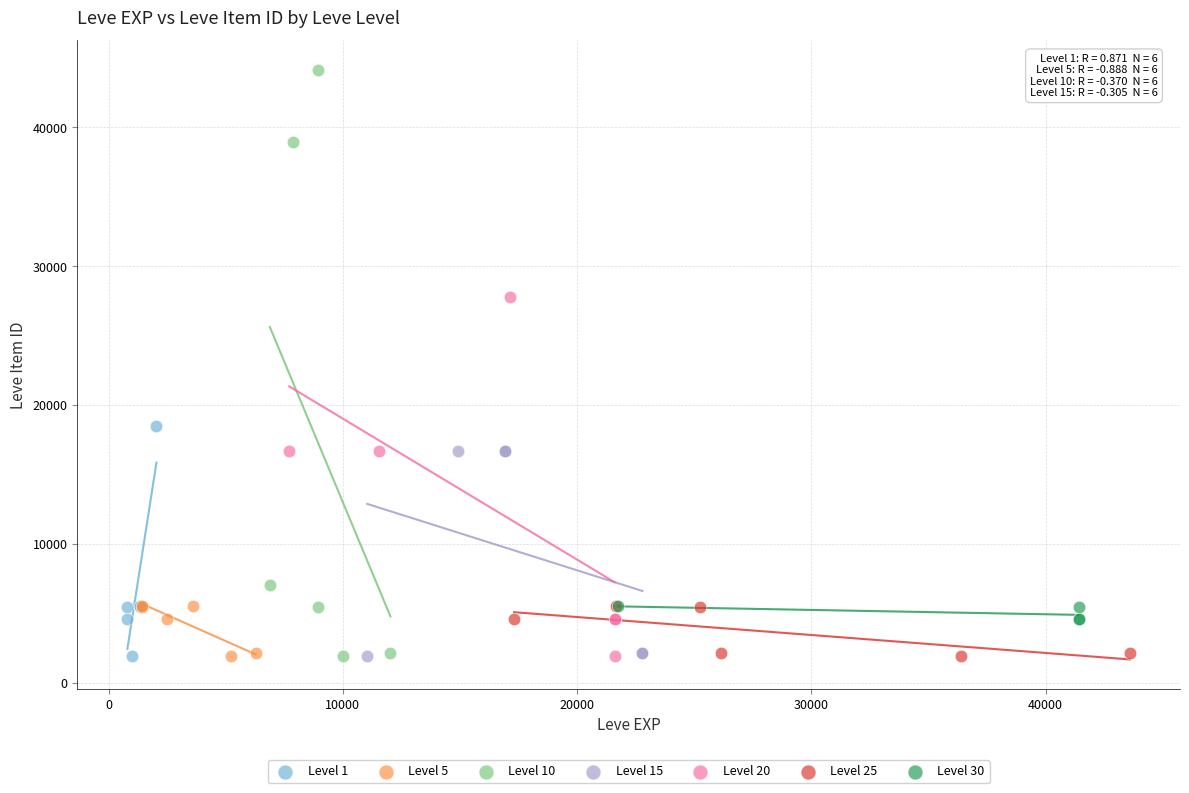

Which series contains the highest Y value?

Level 10